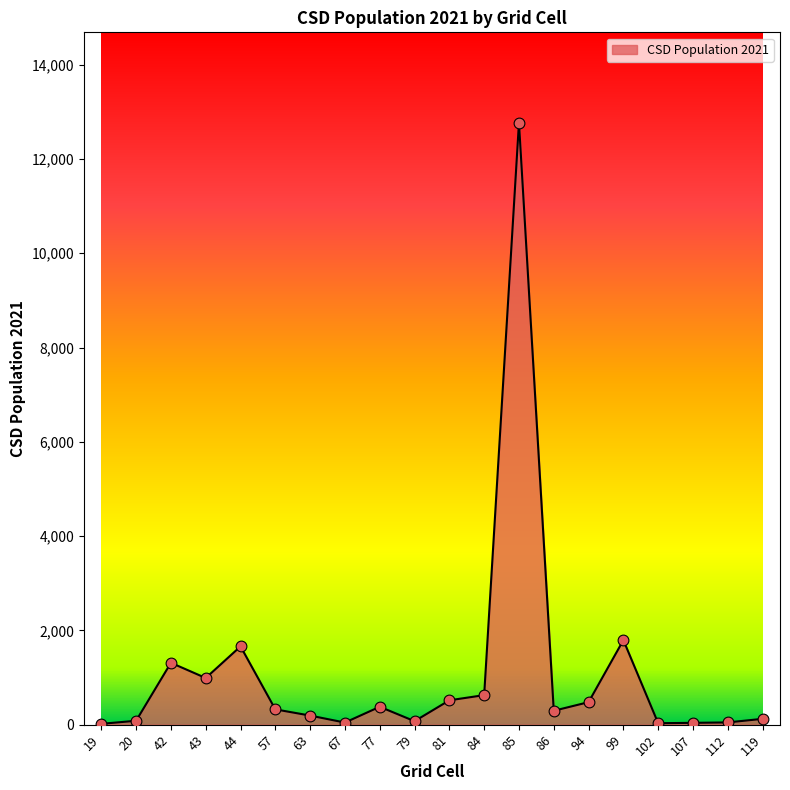

What is the change in value from 77 to 99?

+1414